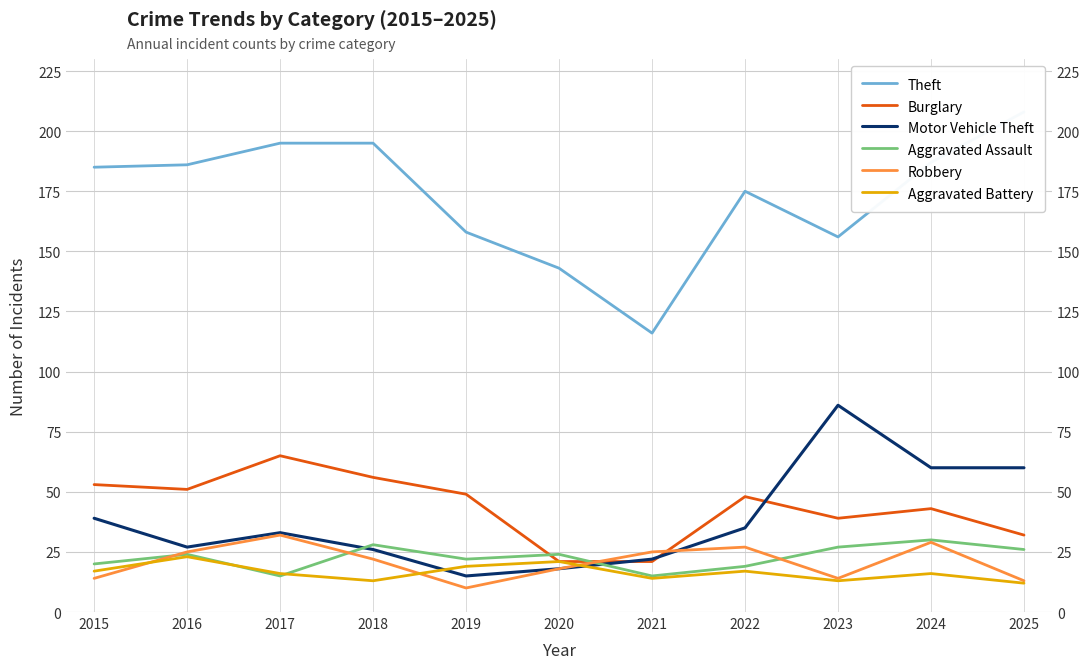

What is the minimum value shown in the chart?

10